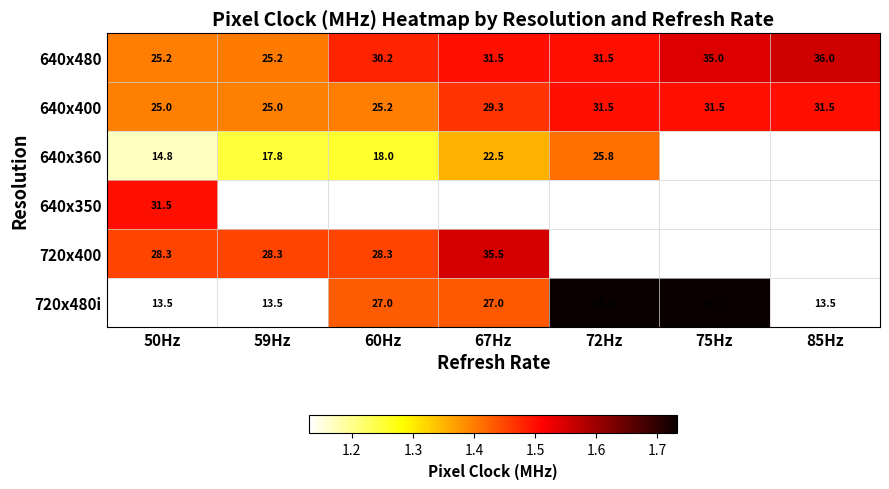

Is the value of 720x480i at 75Hz greater than the value of 640x480 at 75Hz?

Yes